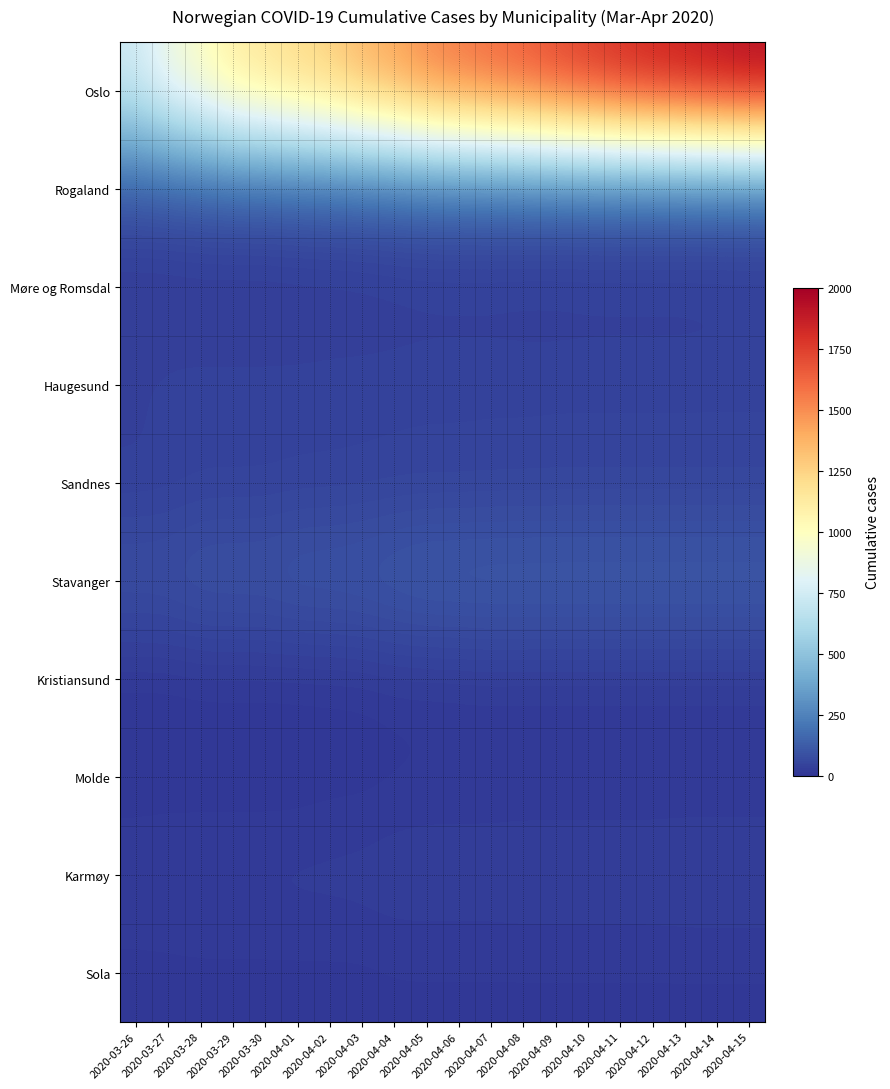

Rank the series by their maximum value, from highest to lowest.

Oslo, Rogaland, Stavanger, Haugesund, Sandnes, Karmøy, Møre og Romsdal, Kristiansund, Molde, Sola